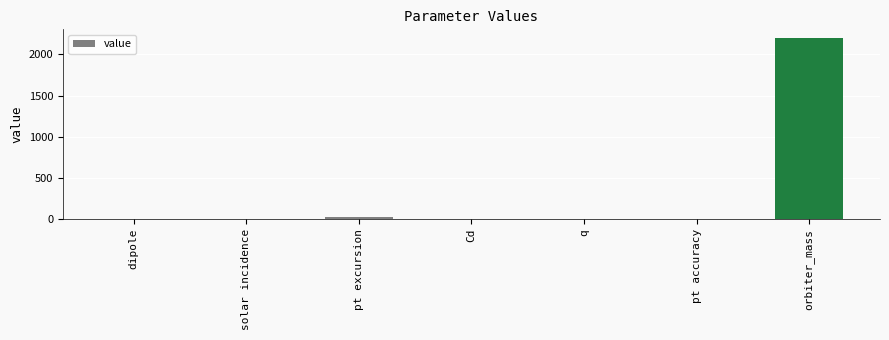

What is the sum of all values?

2221.8